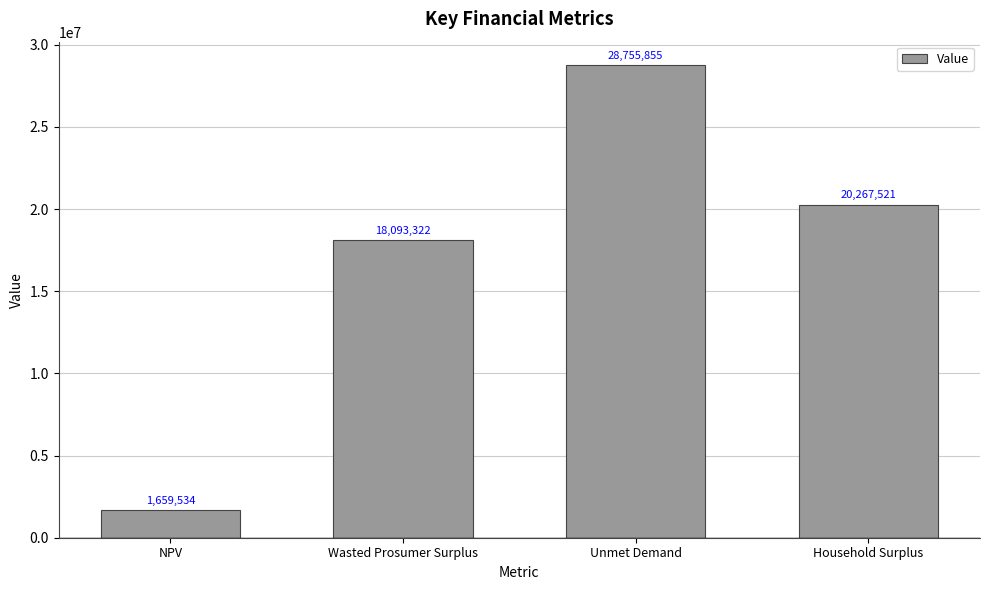

What is the change in value from Wasted Prosumer Surplus to Household Surplus?

+2174199.6